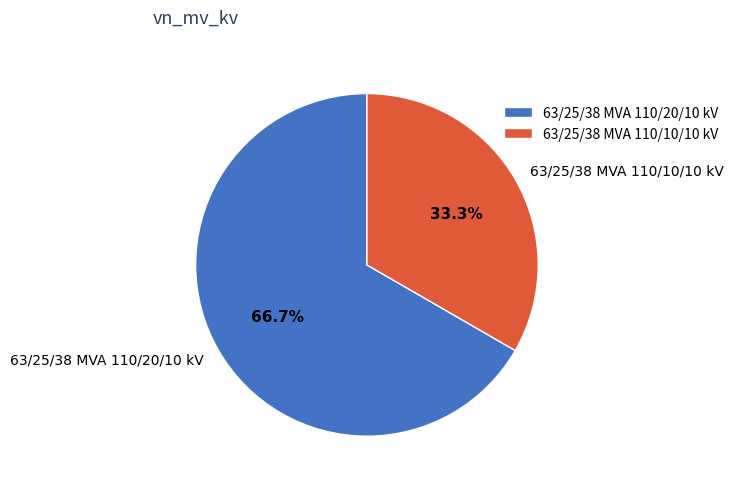

Count the number of slices in the pie.

2